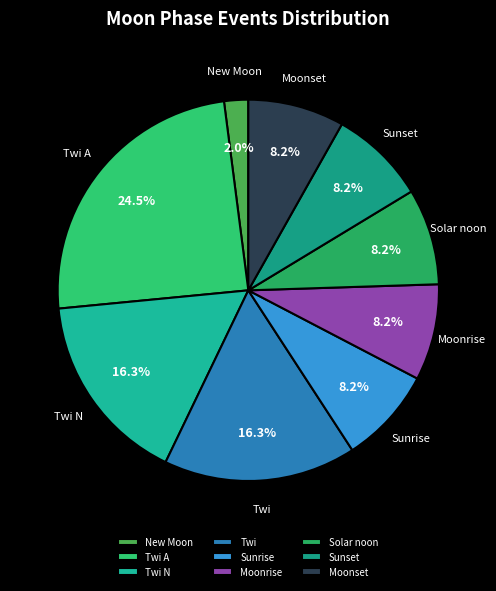

What percentage is NOT represented by Sunrise?

91.8%